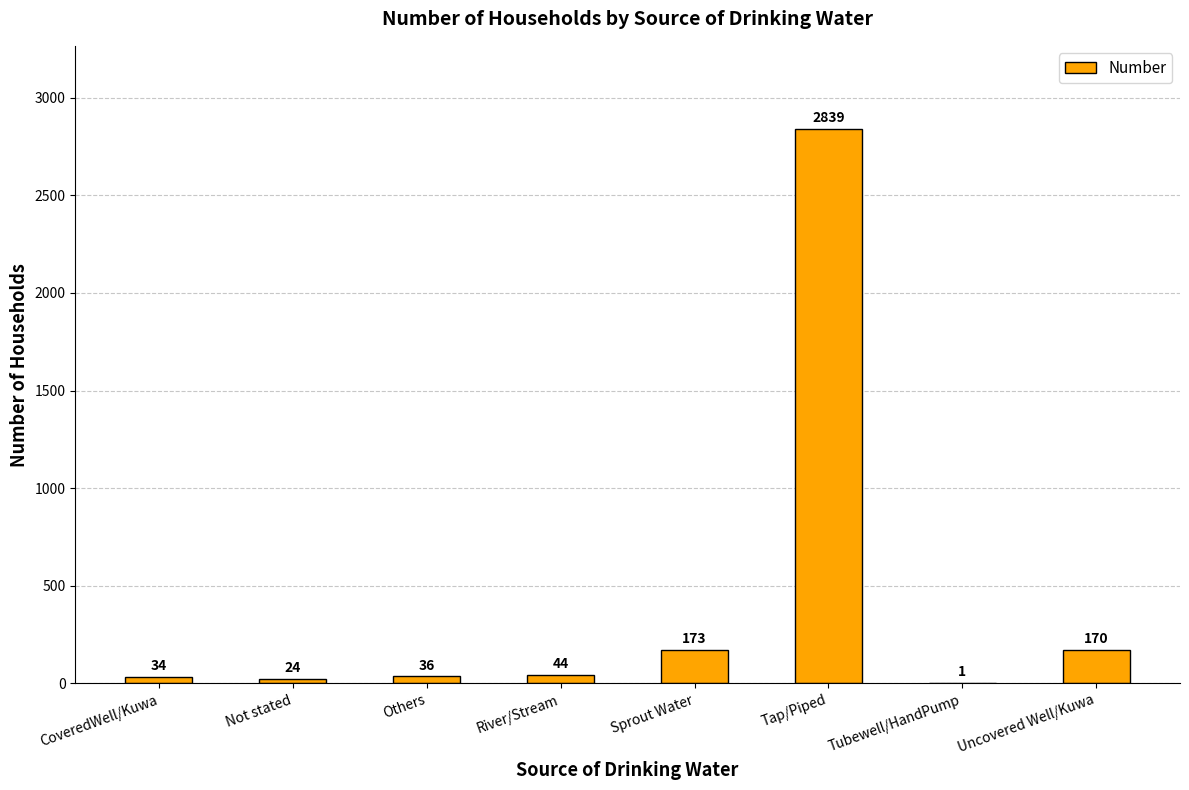

Reading right to left, what are all the values shown in this chart?

170	1	2839	173	44	36	24	34